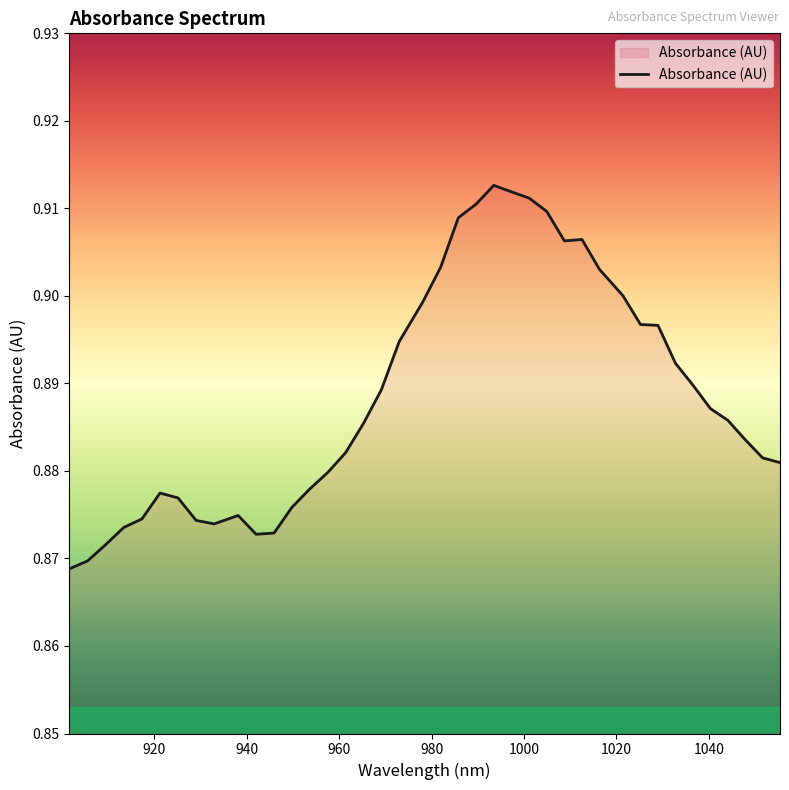

How many lines are shown in the chart?

1